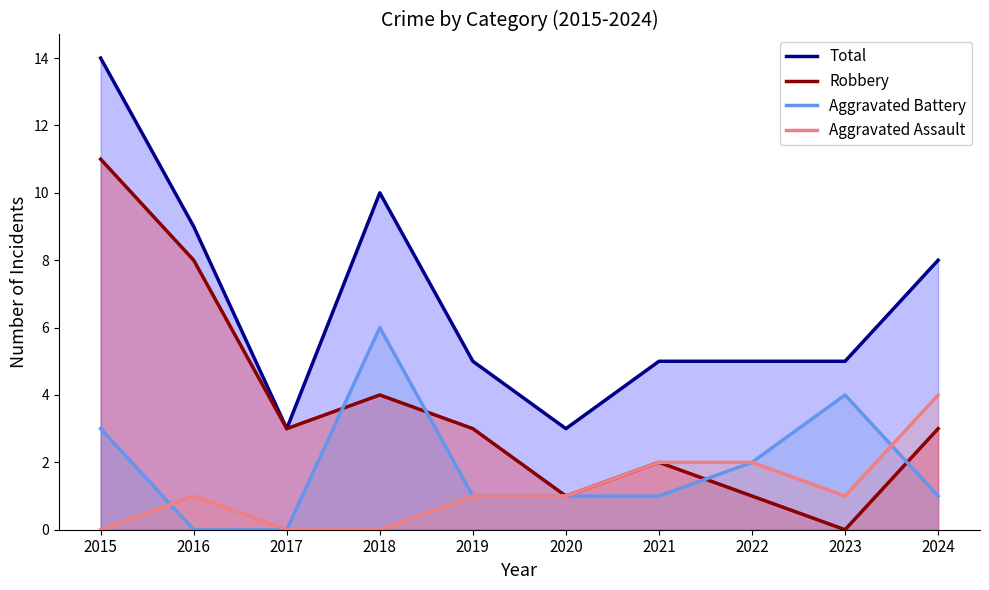

What are all the series names shown in the legend?

Total, Robbery, Aggravated Battery, Aggravated Assault